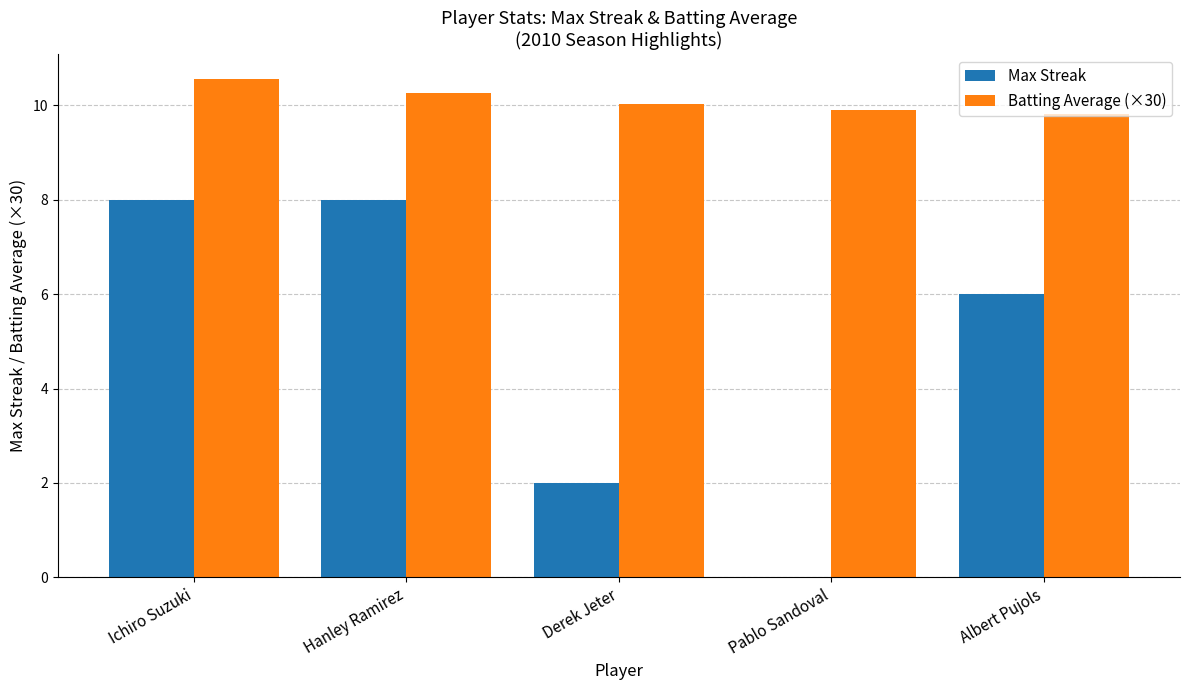

What are all the series names shown in the legend?

Max Streak, Batting Average (×30)